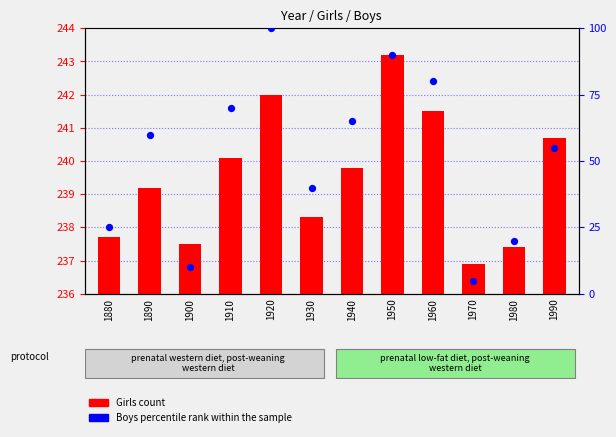

Which series reaches the minimum Y coordinate?

Girls count